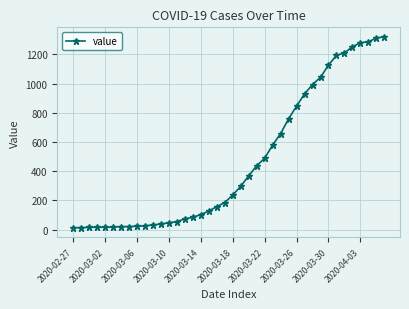

What is the sum of all values?

18687